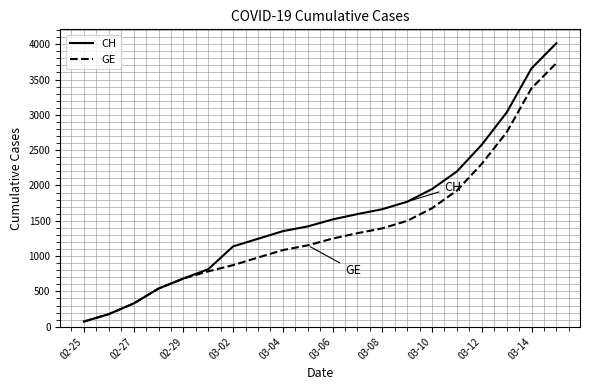

List the series in order of their overall mean, lowest first.

GE, CH